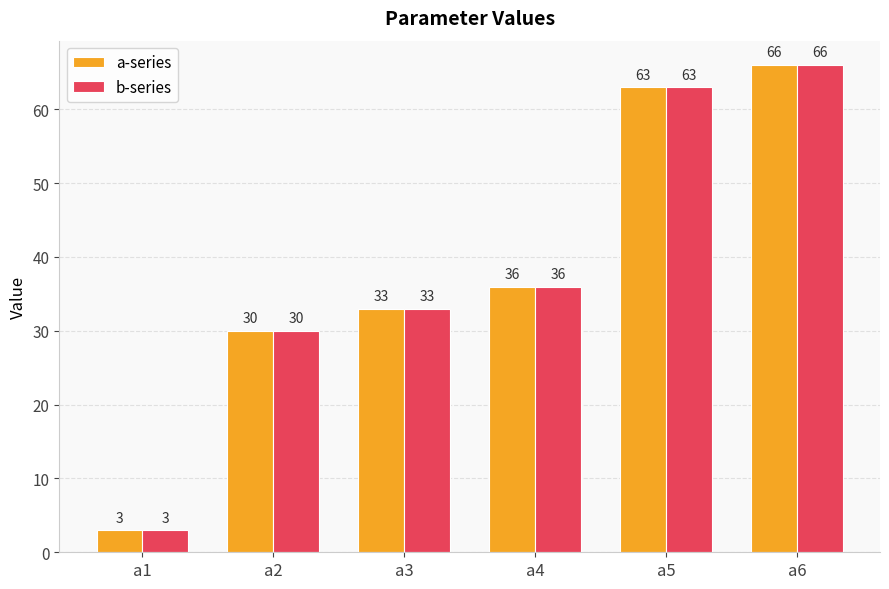

Reading left to right, list all the values displayed in this chart.

a-series: a1=3	a2=30	a3=33	a4=36	a5=63	a6=66
b-series: a1=3	a2=30	a3=33	a4=36	a5=63	a6=66